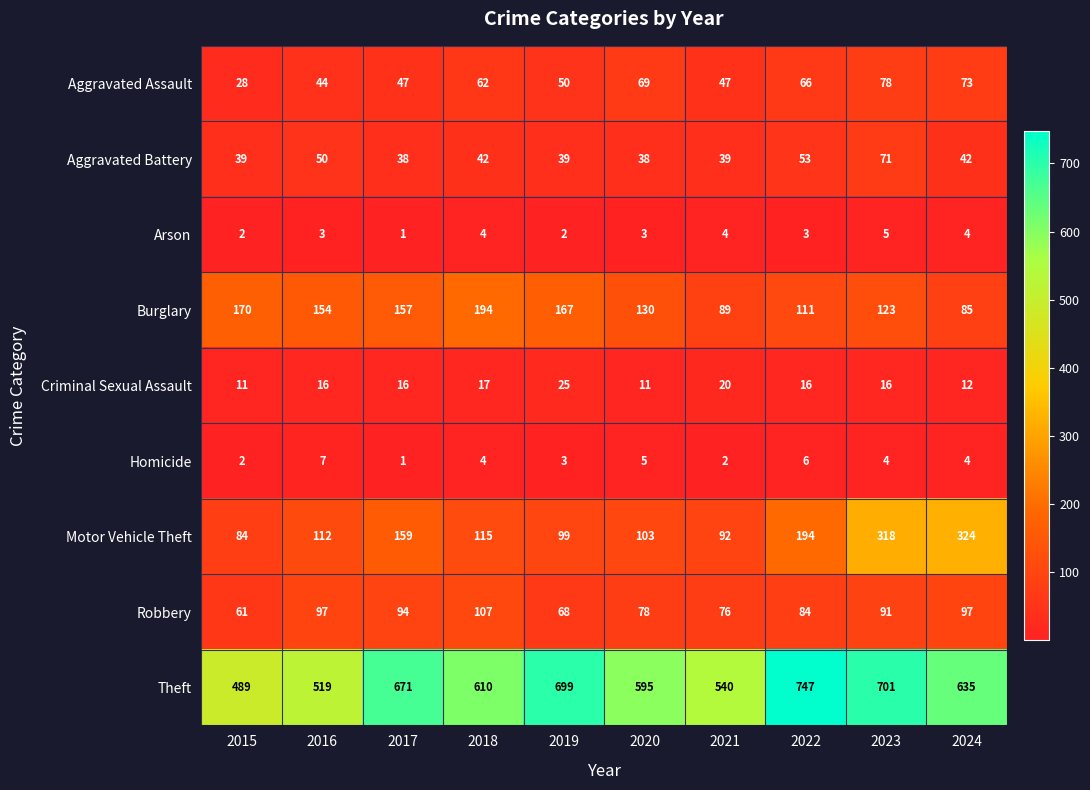

How many categories are shown in the chart?

10